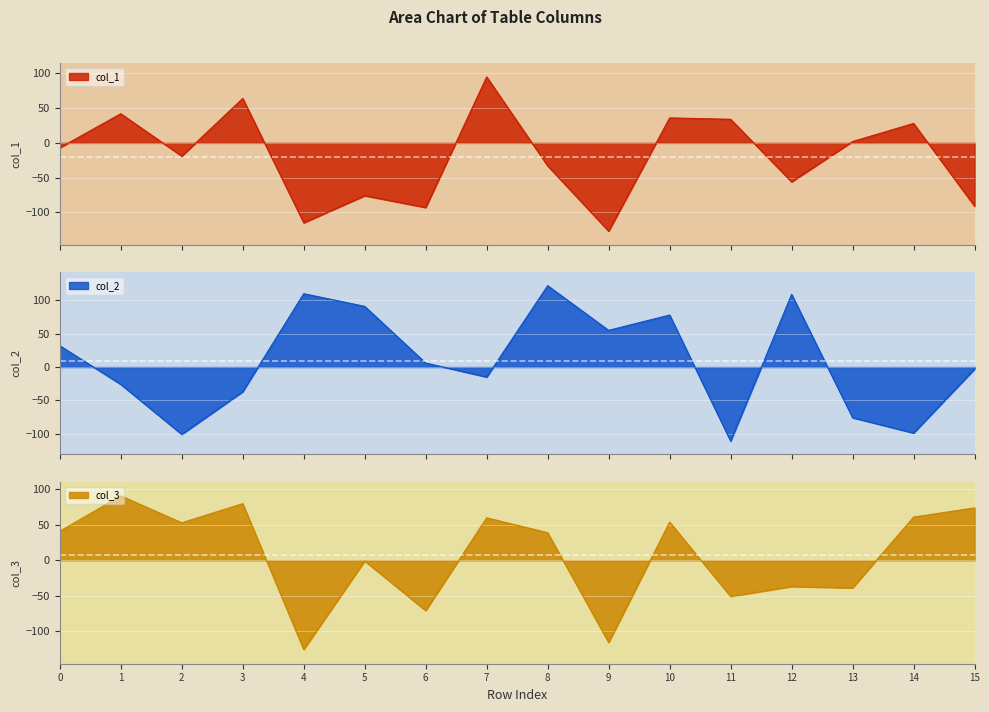

What is the sum of all col_1 values?

-316